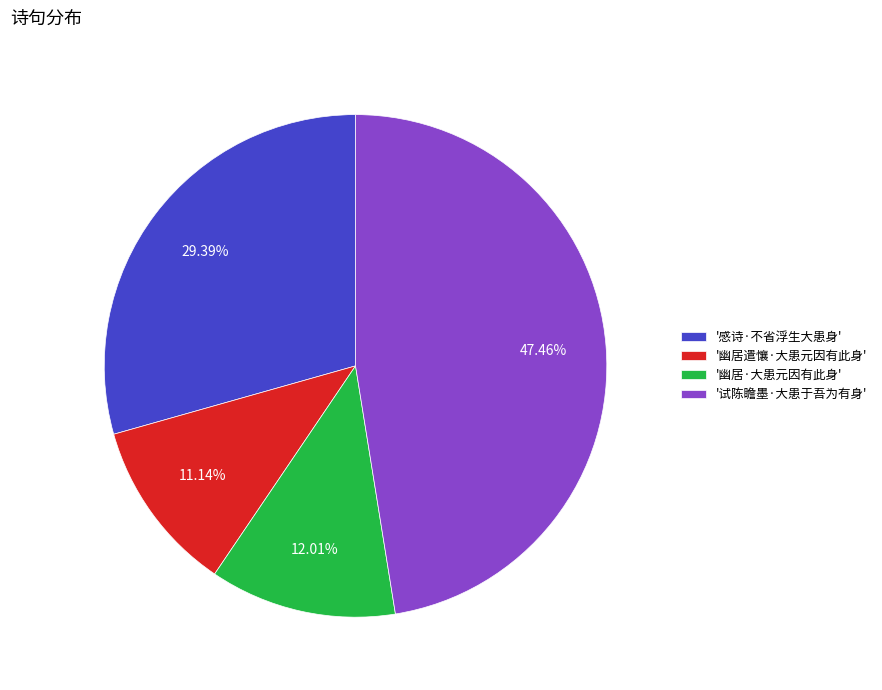

Is the sum of '试陈瞻墨·大患于吾为有身' and '幽居·大患元因有此身' greater than half?

Yes